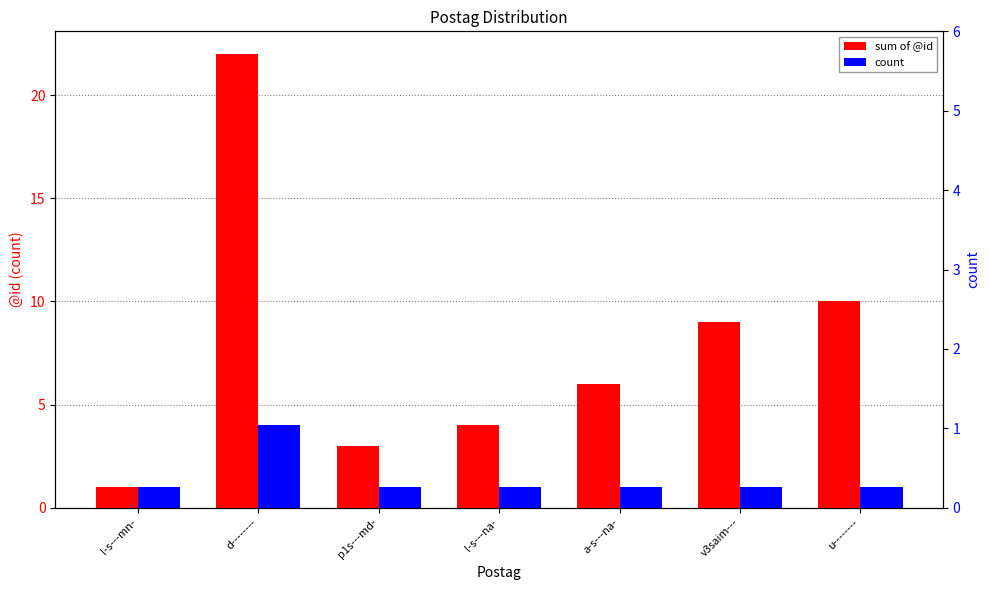

True or false: count has a value of 0 at u--------.

False